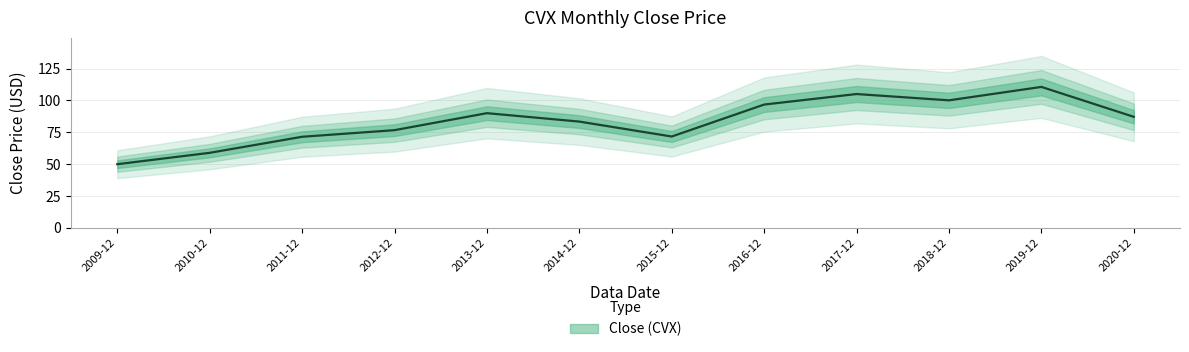

Reading left to right, list all the values displayed in this chart.

2009-12=49.9	2010-12=58.8	2011-12=71.4	2012-12=76.6	2013-12=89.9	2014-12=83.3	2015-12=71.6	2016-12=96.7	2017-12=105.0	2018-12=100.0	2019-12=110.6	2020-12=87.1